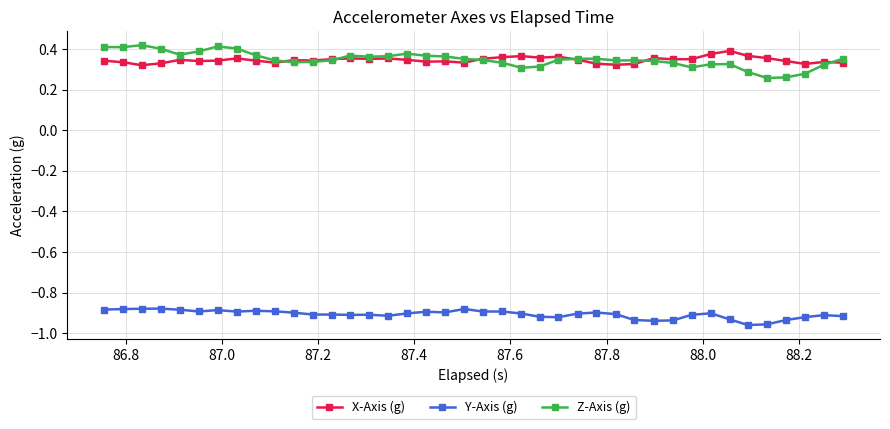

True or false: Z-Axis (g) has more than 0 interior local peaks.

True